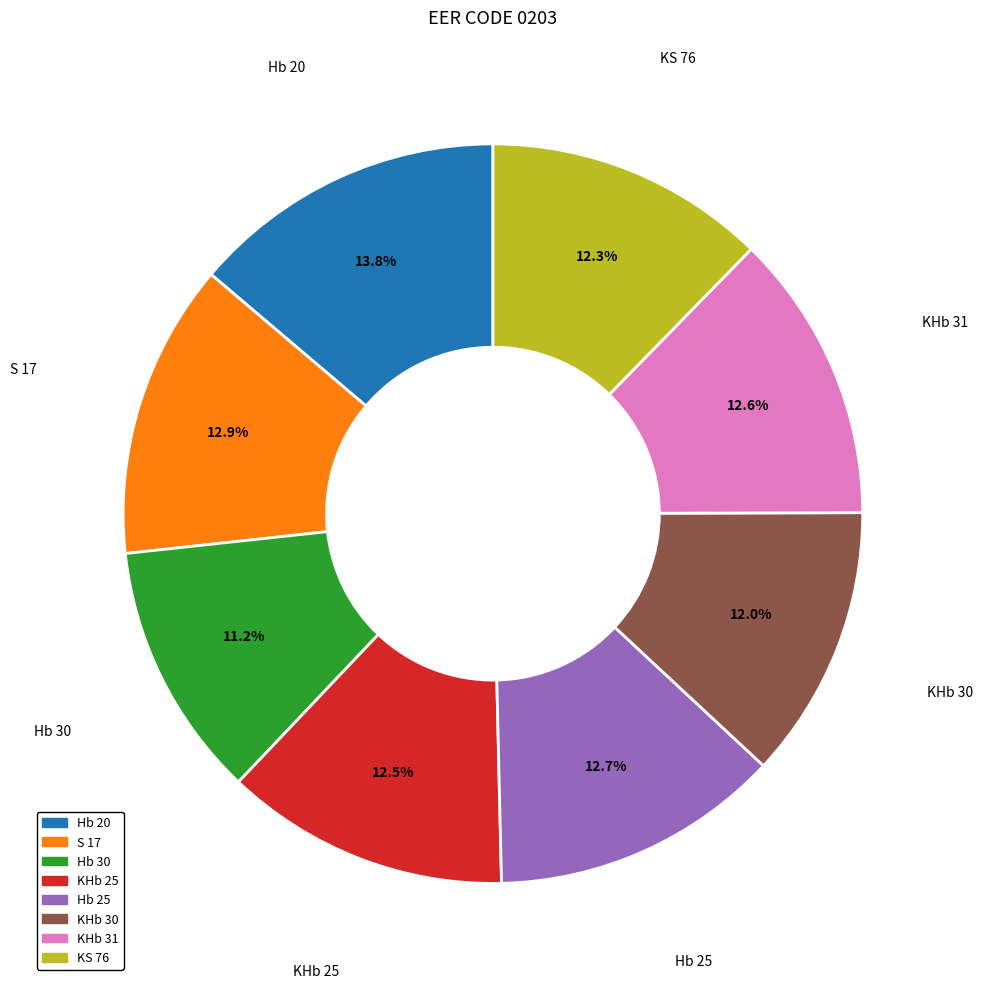

True or false: S 17 accounts for 25% of the total.

False